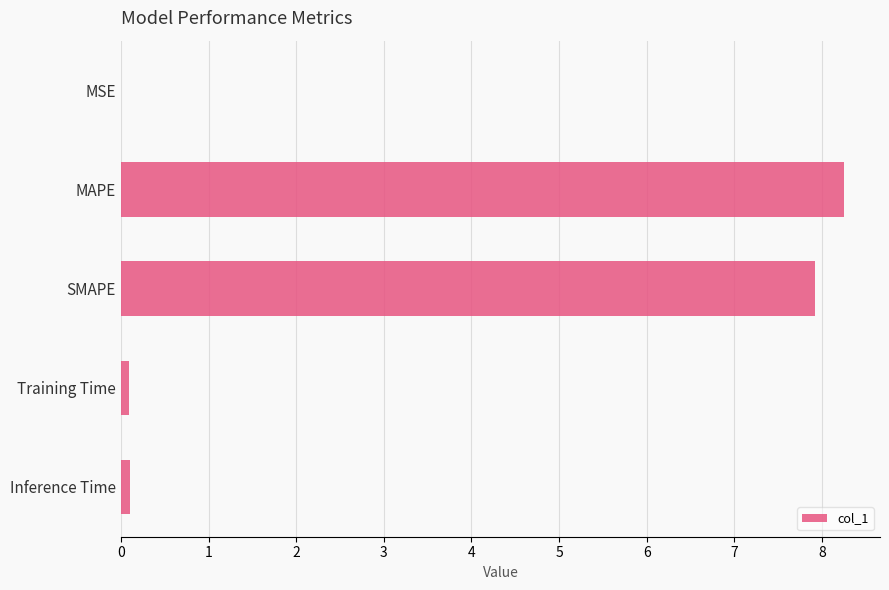

Is it true that the value at MAPE is 8.2?

True